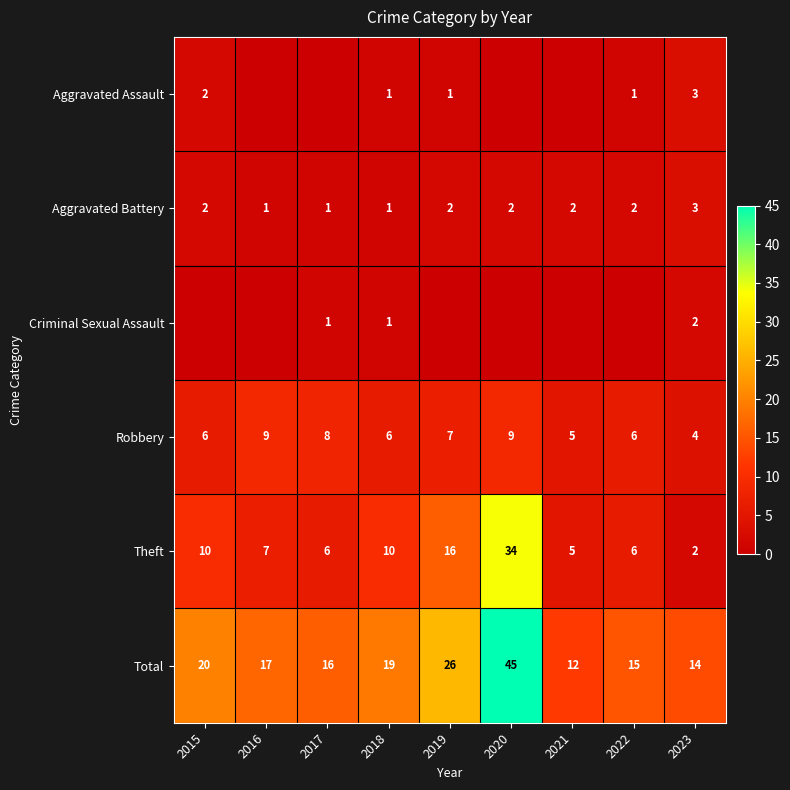

What is the average value of the Robbery series?

7